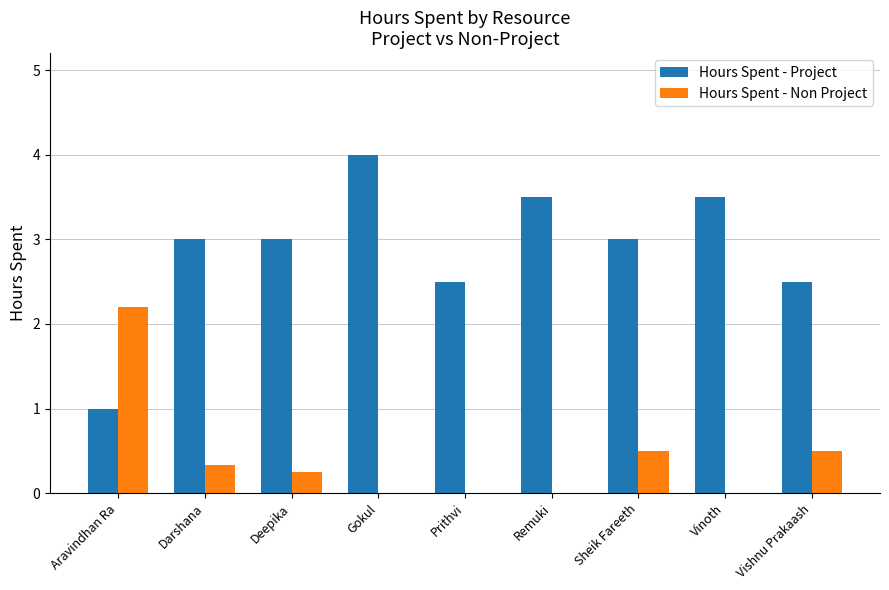

Read the Hours Spent - Non Project value at Darshana.

0.3